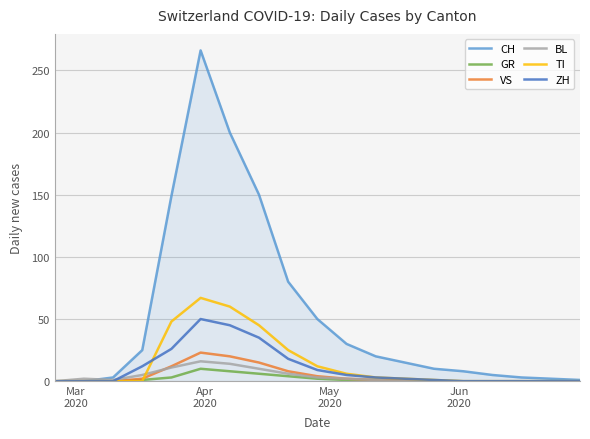

What is the highest value of the ZH series?

50